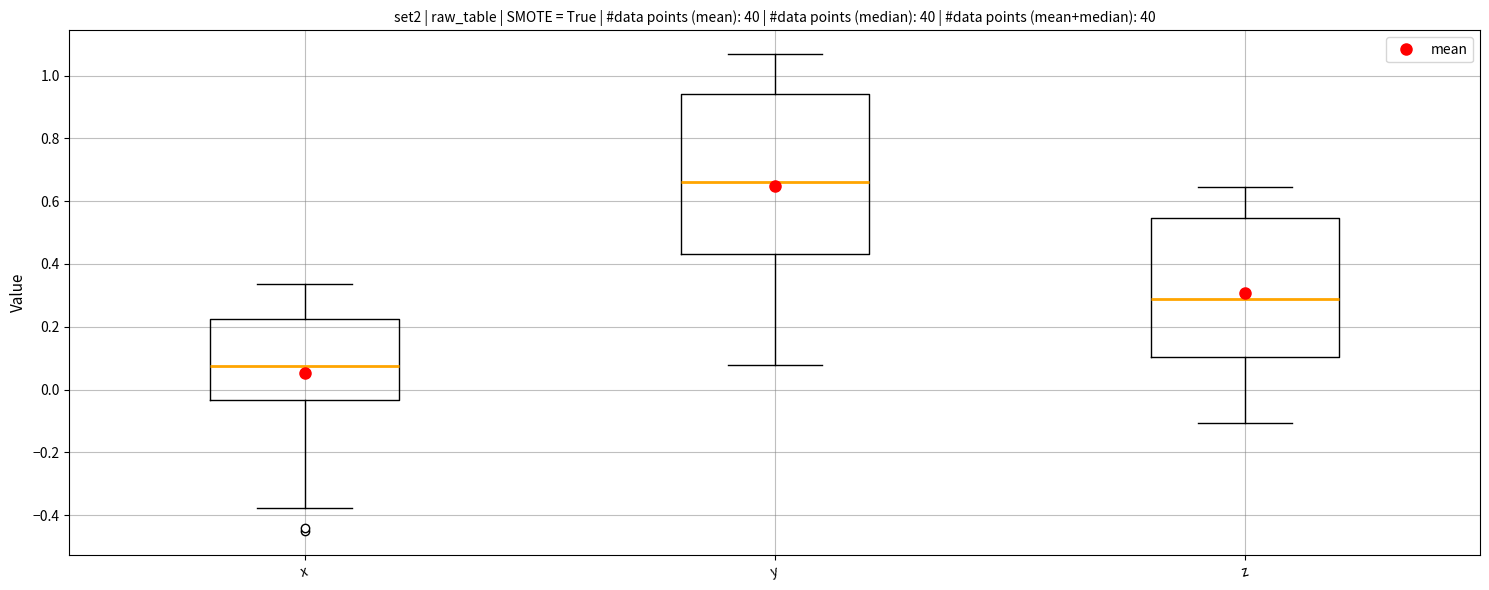

Where does the upper whisker of the box for y end on the y-axis? The values are not printed on the chart, so give them approximately, as read against the axis.

1.06